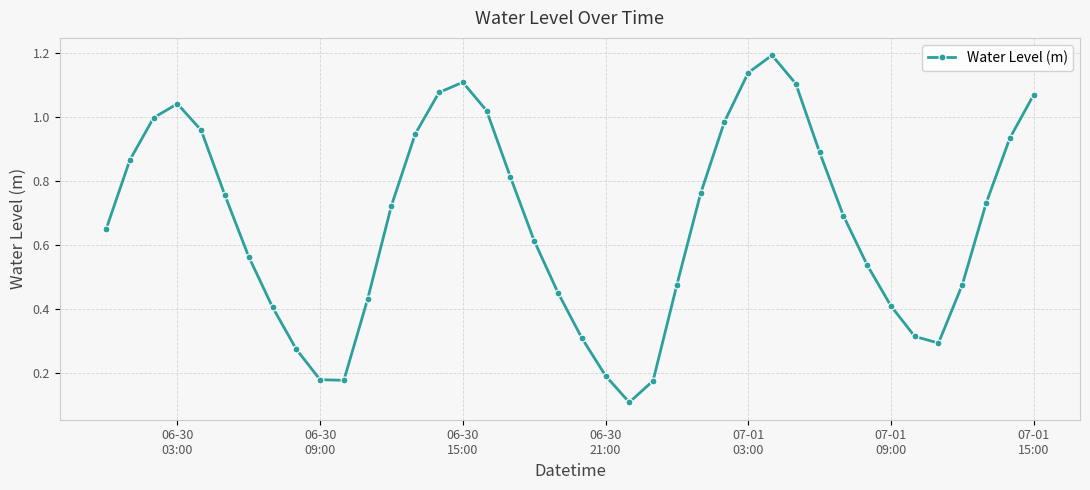

How many points are lower than both their immediate neighbors (excluding endpoints)?

3